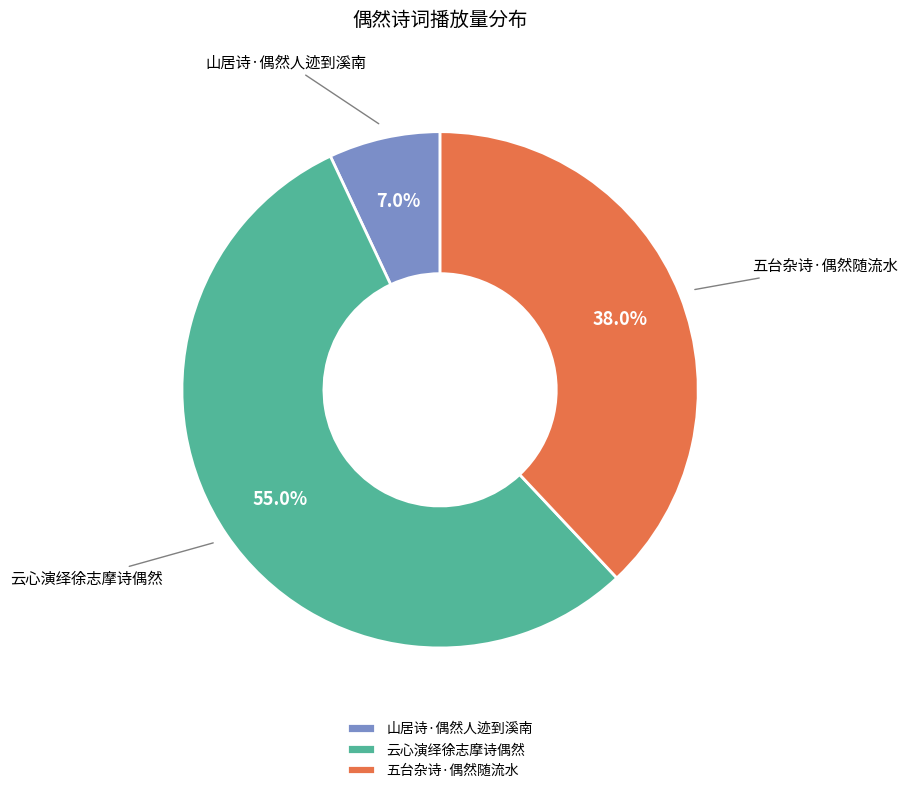

What percentage do 云心演绎徐志摩诗偶然 and 五台杂诗·偶然随流水 together represent?

93.0%